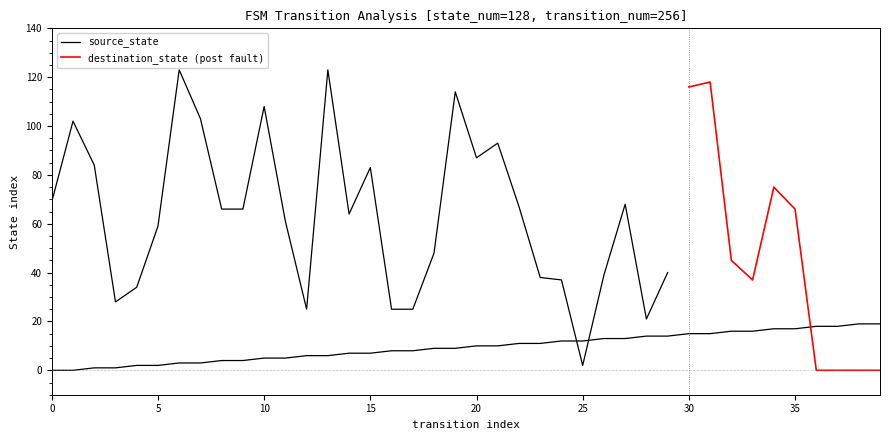

True or false: the data has more than 0 interior local peaks.

False